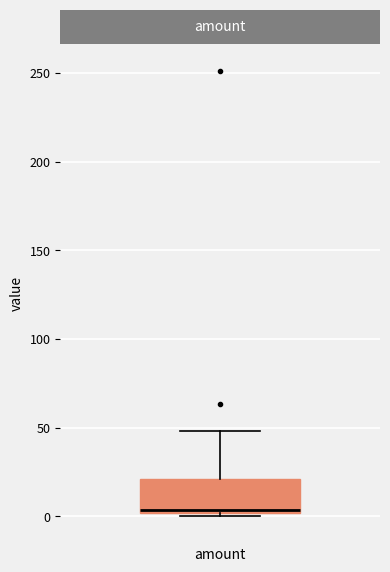

Where is the lower edge of the box for amount on the y-axis? The values are not printed on the chart, so give them approximately, as read against the axis.

0